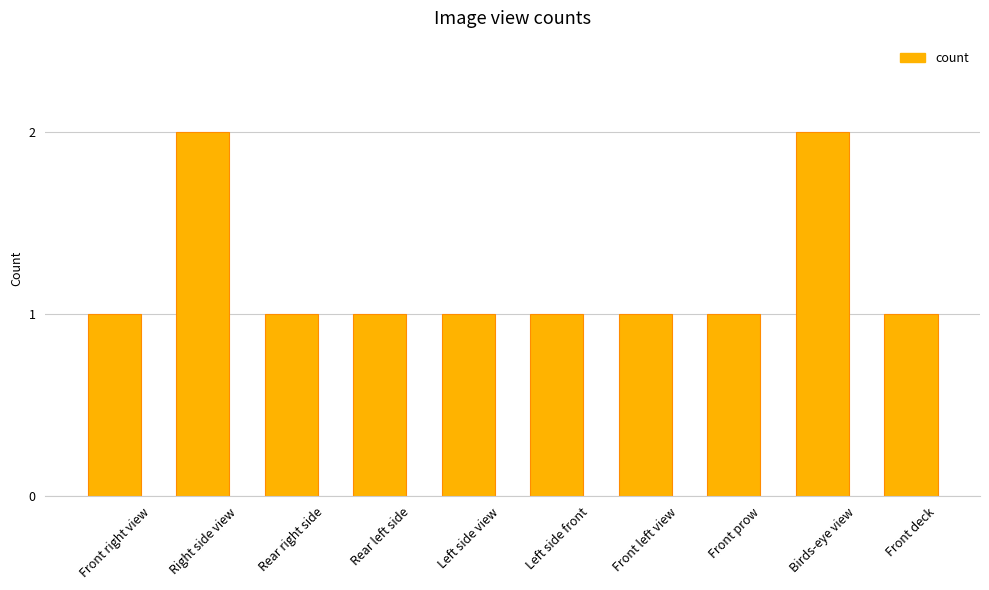

Reading left to right, transcribe all the data shown in this chart.

Front right view=1	Right side view=2	Rear right side=1	Rear left side=1	Left side view=1	Left side front=1	Front left view=1	Front prow=1	Birds-eye view=2	Front deck=1